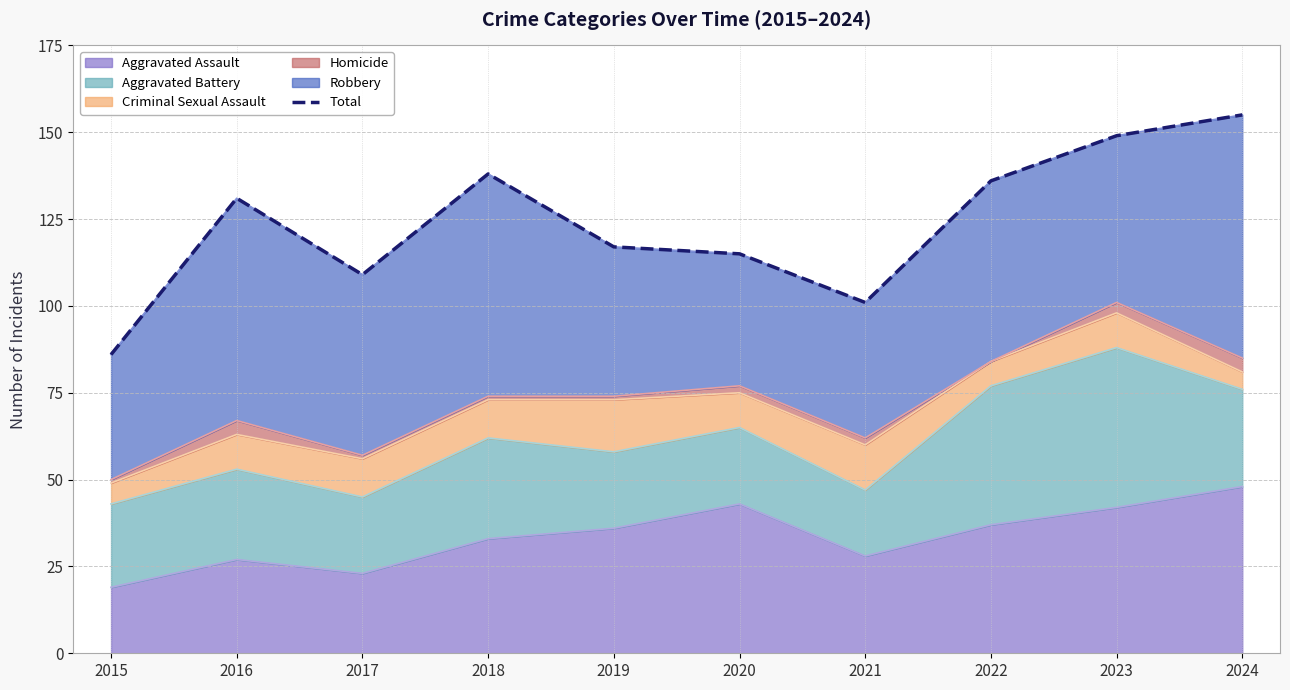

Between 2019 and 2023, which is larger?

2023